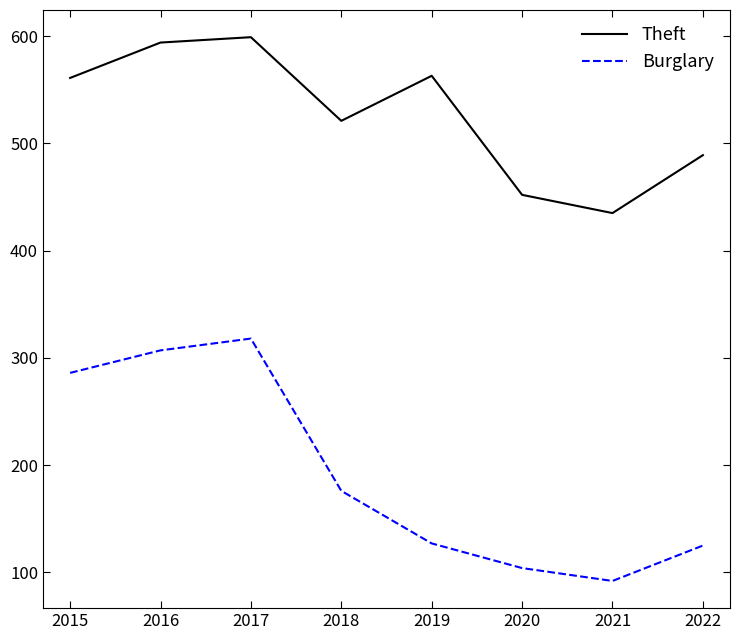

How many distinct data groups are displayed?

2